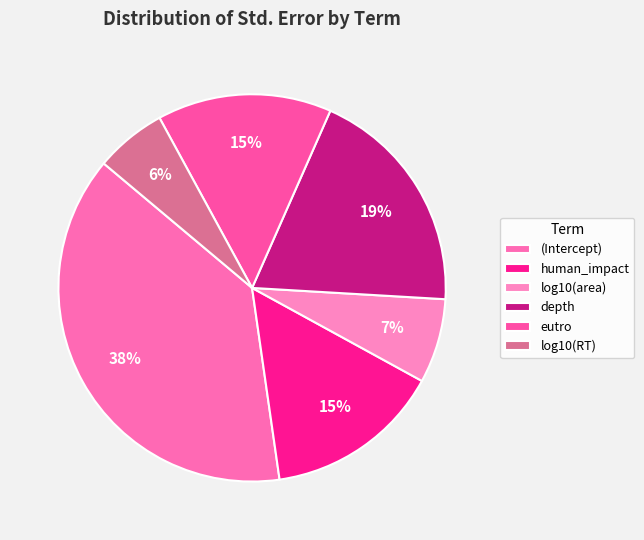

To the nearest percent, what percentage of the pie is depth?

19%